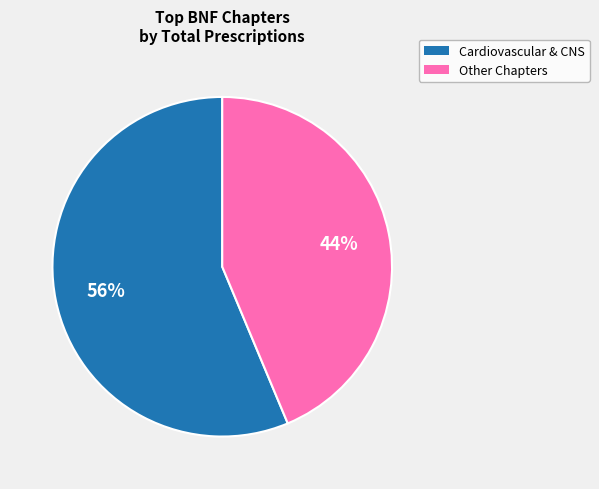

To the nearest percent, what is the average slice percentage?

50%